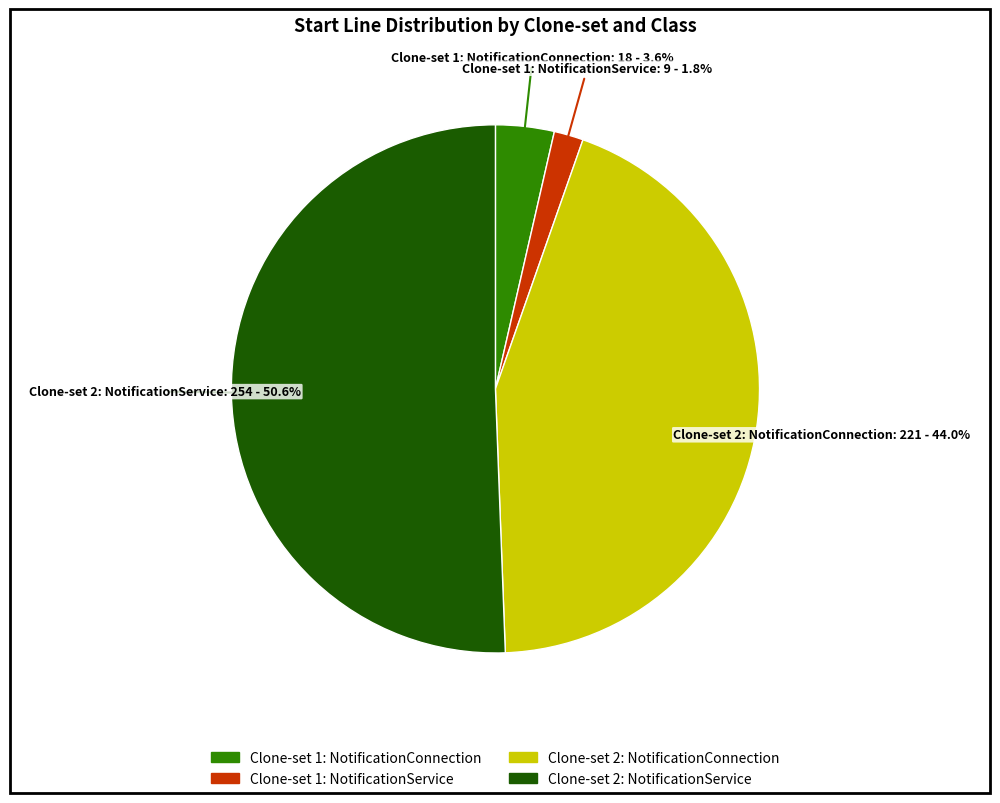

True or false: Clone-set 2: NotificationService accounts for 37% of the total.

False